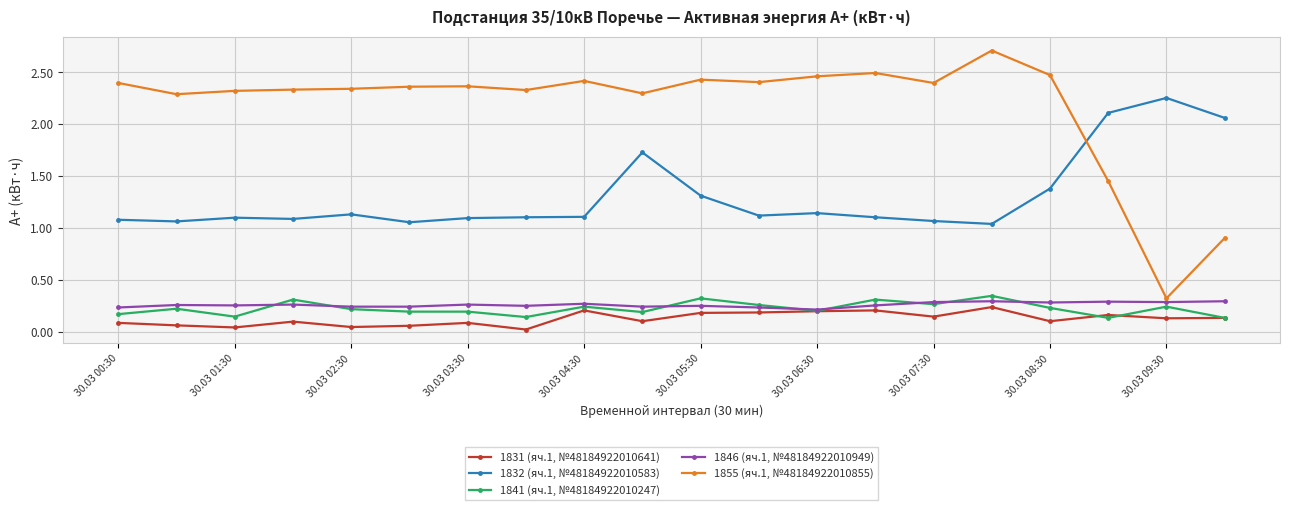

How many 1855 (яч.1, №48184922010855) values are between 2 and 3?

17